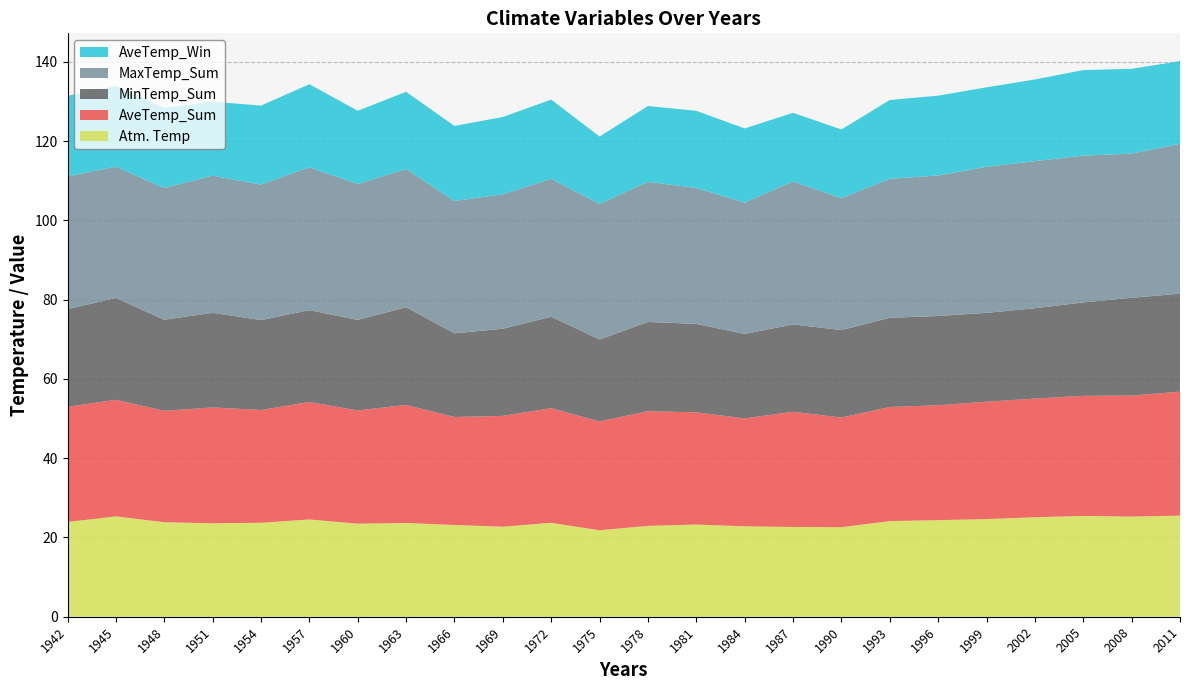

Reading left to right, extract all data points from this chart.

Atm. Temp: 1942=23.9	1945=25.3	1948=23.8	1951=23.6	1954=23.7	1957=24.5	1960=23.5	1963=23.7	1966=23.1	1969=22.7	1972=23.7	1975=21.8	1978=22.9	1981=23.3	1984=22.8	1987=22.7	1990=22.6	1993=24.1	1996=24.4	1999=24.6	2002=25.1	2005=25.4	2008=25.3	2011=25.5
AveTemp_Sum: 1942=29.1	1945=29.4	1948=28.1	1951=29.2	1954=28.5	1957=29.6	1960=28.6	1963=29.8	1966=27.3	1969=28.0	1972=28.9	1975=27.4	1978=28.9	1981=28.3	1984=27.2	1987=29.1	1990=27.7	1993=28.8	1996=29.0	1999=29.6	2002=29.9	2005=30.3	2008=30.5	2011=31.3
MinTemp_Sum: 1942=24.7	1945=25.7	1948=23.0	1951=23.9	1954=22.7	1957=23.2	1960=22.8	1963=24.6	1966=21.1	1969=22.0	1972=23.1	1975=20.7	1978=22.5	1981=22.3	1984=21.3	1987=22.0	1990=22.1	1993=22.5	1996=22.5	1999=22.4	2002=22.8	2005=23.6	2008=24.7	2011=24.7
MaxTemp_Sum: 1942=33.5	1945=33.1	1948=33.2	1951=34.6	1954=34.2	1957=36.1	1960=34.3	1963=34.9	1966=33.4	1969=33.9	1972=34.8	1975=34.2	1978=35.3	1981=34.3	1984=33.1	1987=36.1	1990=33.3	1993=35.1	1996=35.5	1999=36.9	2002=37.1	2005=37.0	2008=36.4	2011=37.8
AveTemp_Win: 1942=20.4	1945=20.4	1948=20.3	1951=18.7	1954=19.9	1957=20.9	1960=18.5	1963=19.5	1966=18.9	1969=19.5	1972=20.0	1975=17.0	1978=19.1	1981=19.5	1984=18.7	1987=17.3	1990=17.3	1993=19.9	1996=20.1	1999=20.1	2002=20.6	2005=21.6	2008=21.4	2011=20.8